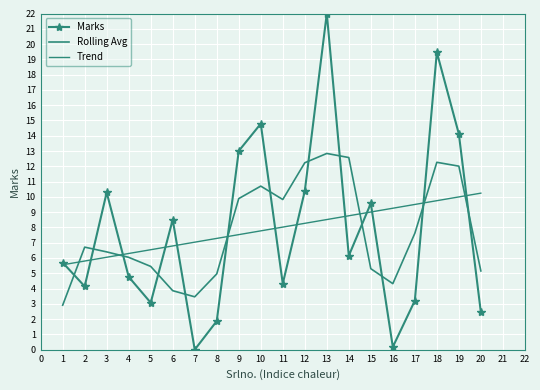

At which label does Marks reach its peak?

13